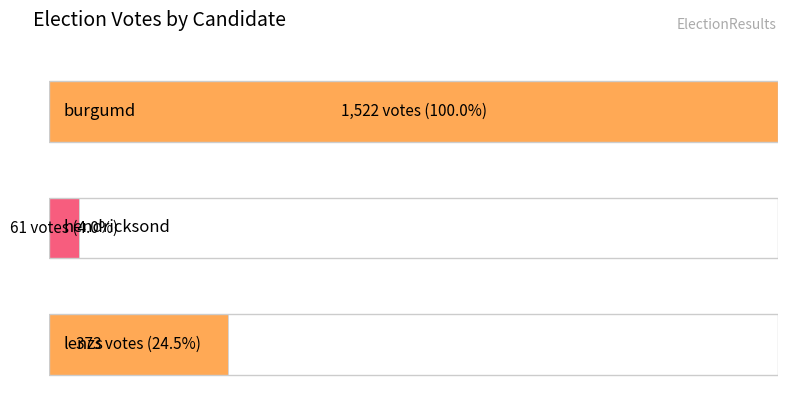

Rank the categories by value from highest to lowest.

burgumd, lenzs, hendricksond